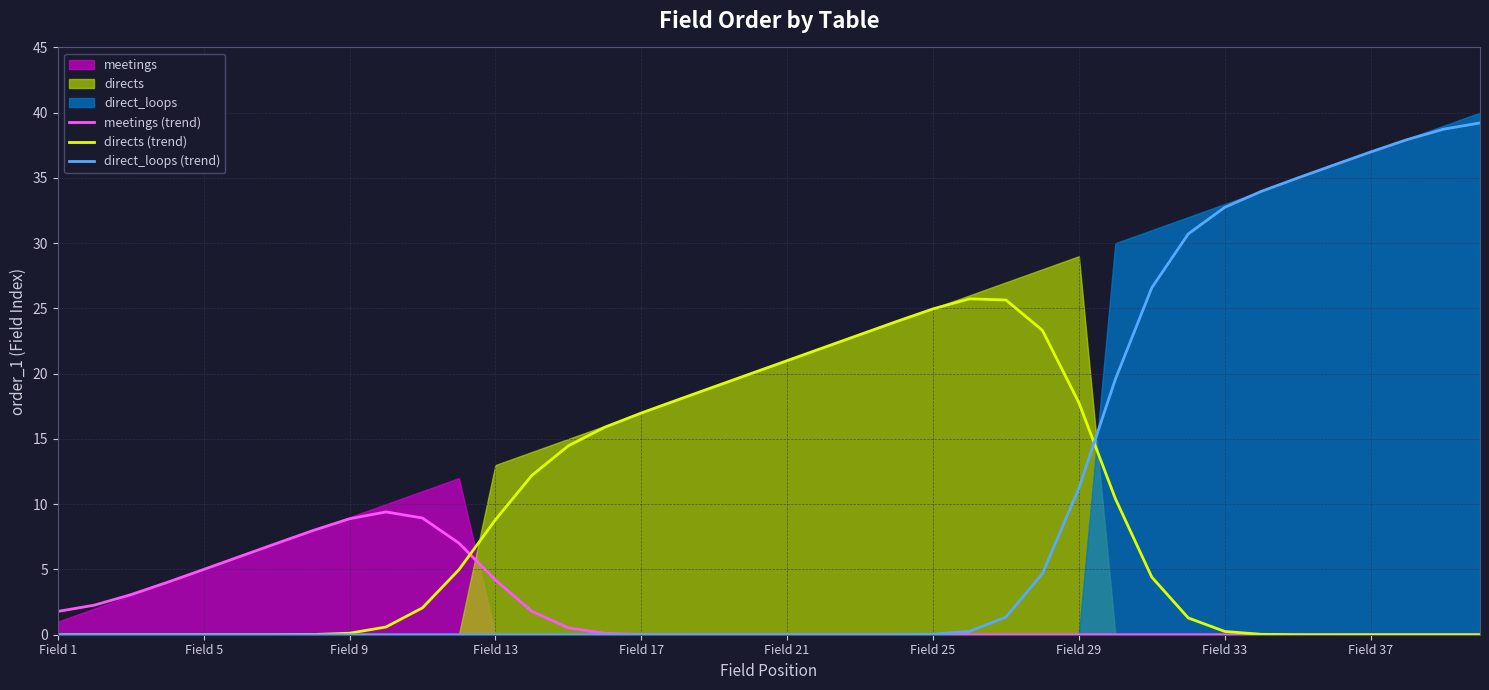

True or false: direct_loops (trend) has a value of 43.2 at Field 33.

False